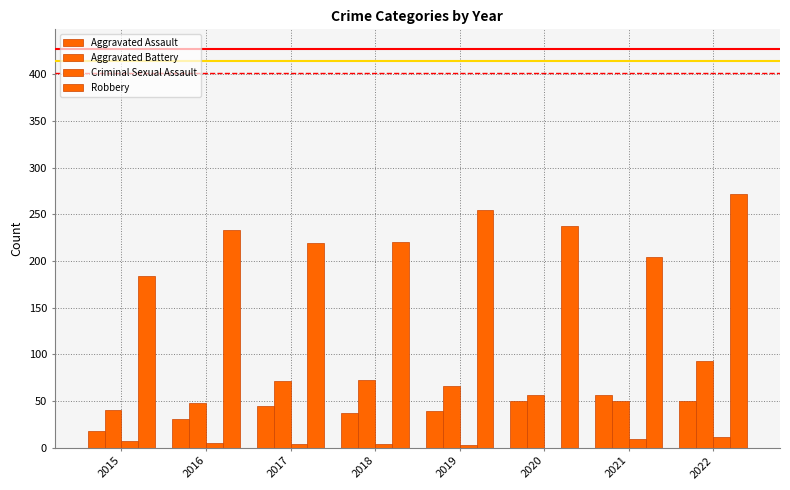

Are the bars horizontal?

No